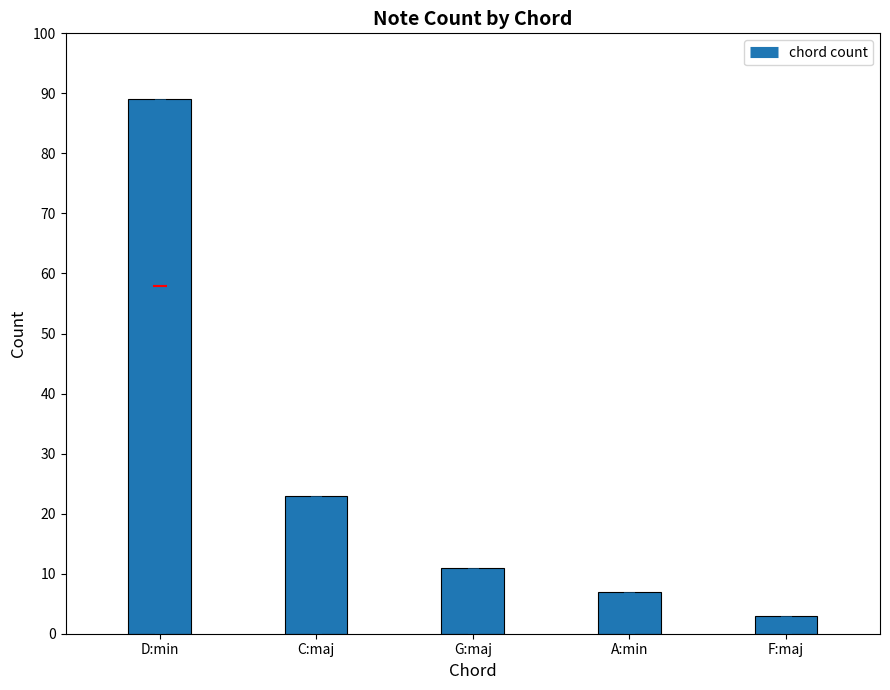

Reading left to right, list all the values displayed in this chart.

D:min=89	C:maj=23	G:maj=11	A:min=7	F:maj=3